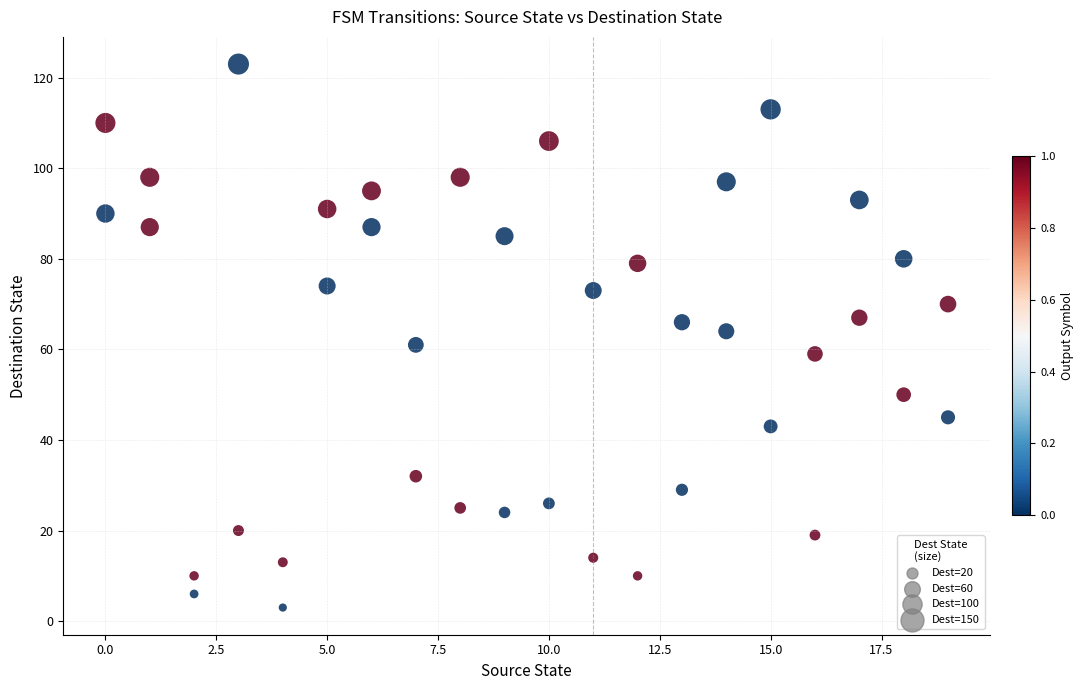

What is the range of Y values (max minus min)?

120